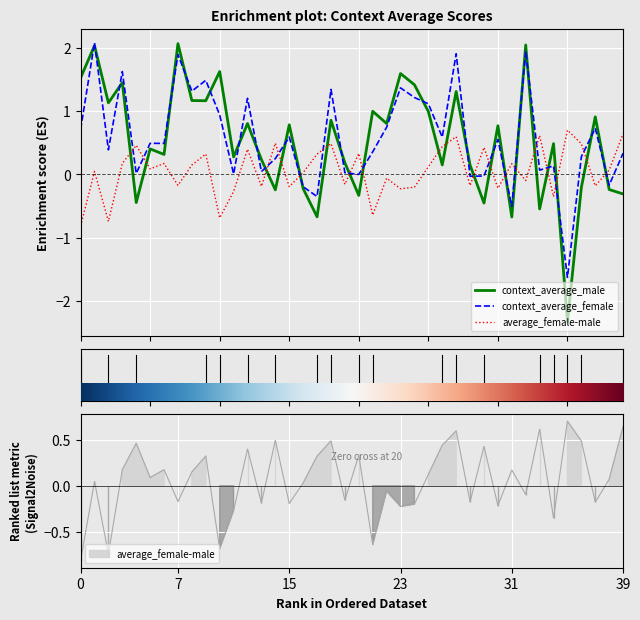

Is it true that average_female-male equals 0.5 at 14?

True